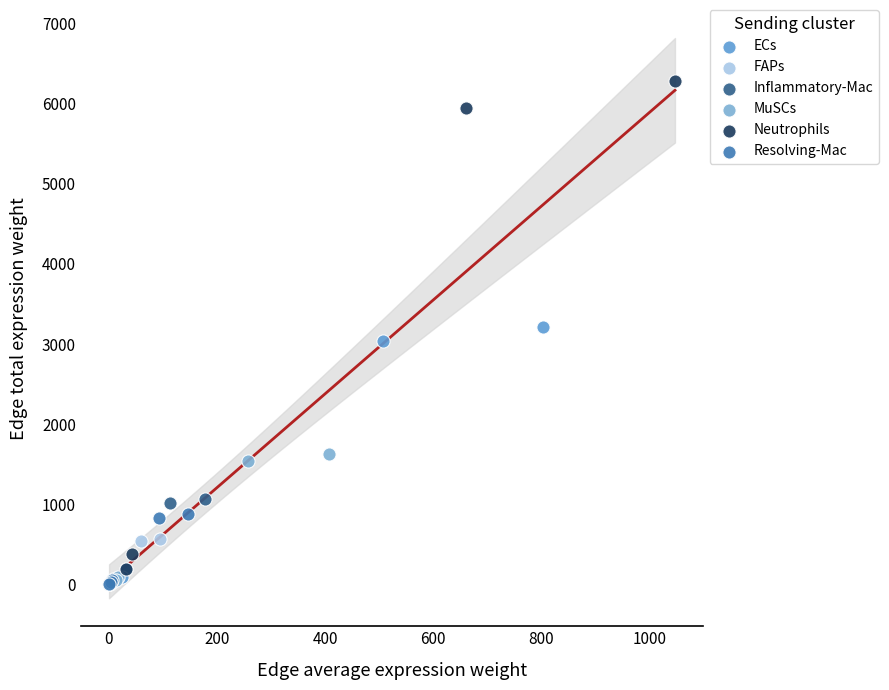

Which series reaches the maximum Y coordinate?

Neutrophils